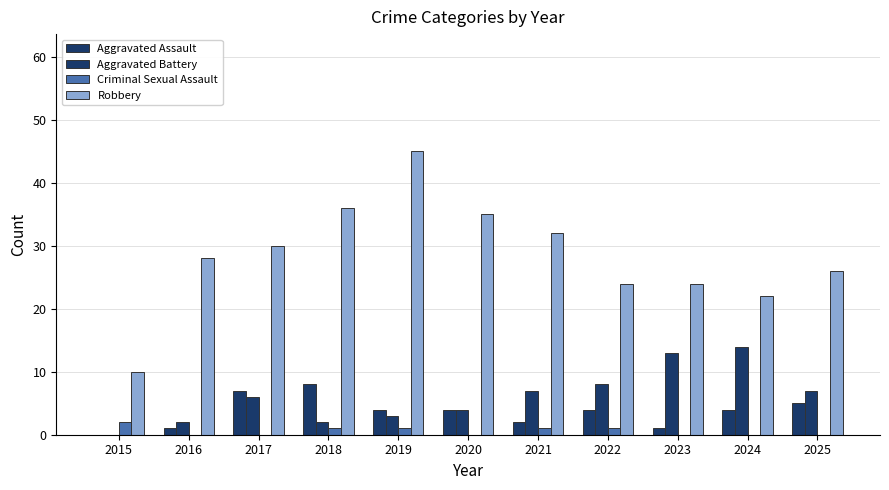

Reading left to right, what are all the values shown in this chart?

Aggravated Assault: 2015=0	2016=1	2017=7	2018=8	2019=4	2020=4	2021=2	2022=4	2023=1	2024=4	2025=5
Aggravated Battery: 2015=0	2016=2	2017=6	2018=2	2019=3	2020=4	2021=7	2022=8	2023=13	2024=14	2025=7
Criminal Sexual Assault: 2015=2	2016=0	2017=0	2018=1	2019=1	2020=0	2021=1	2022=1	2023=0	2024=0	2025=0
Robbery: 2015=10	2016=28	2017=30	2018=36	2019=45	2020=35	2021=32	2022=24	2023=24	2024=22	2025=26